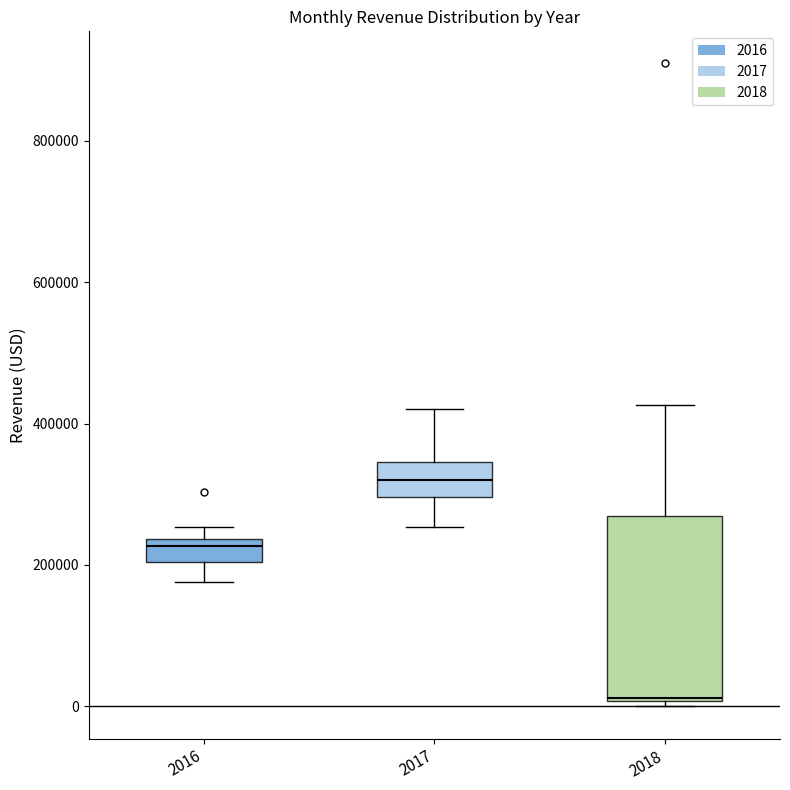

Which box is the tallest, from its lower edge to its upper edge?

2018